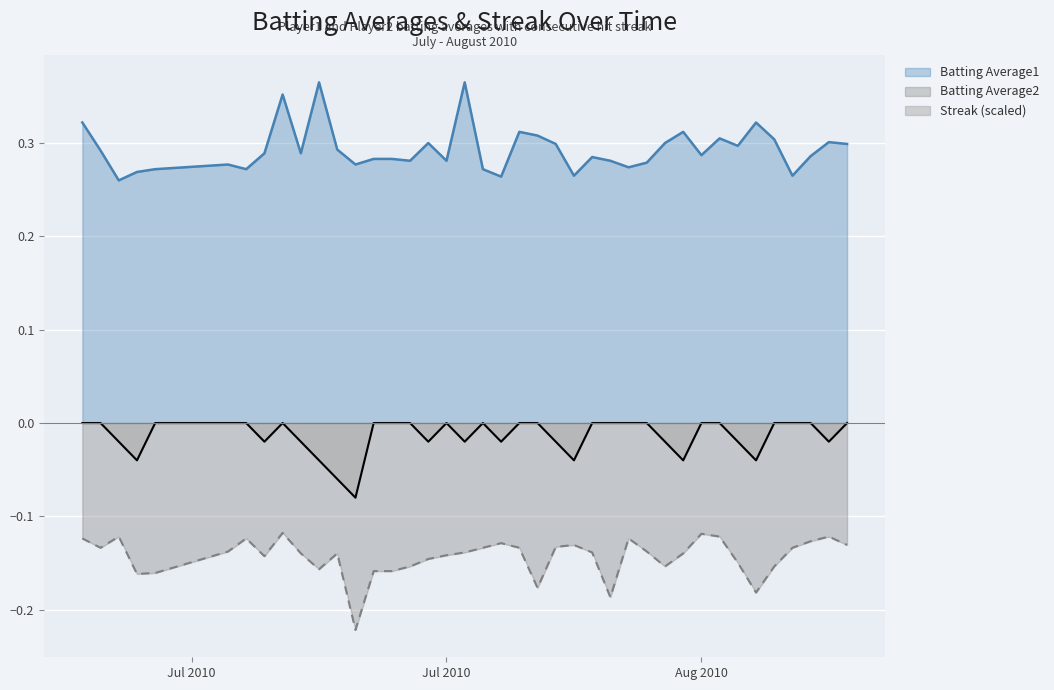

List the series in order of their peak value, lowest first.

Batting Average2, Streak (scaled), Batting Average1